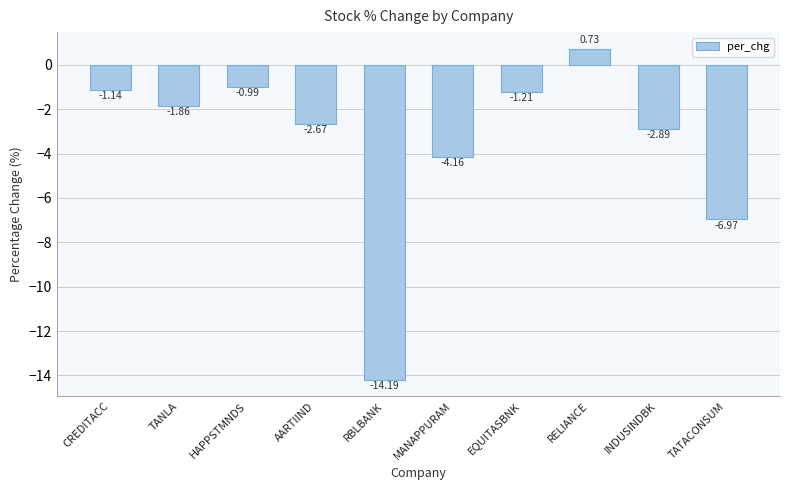

What is the difference between the second highest and minimum values?

13.2